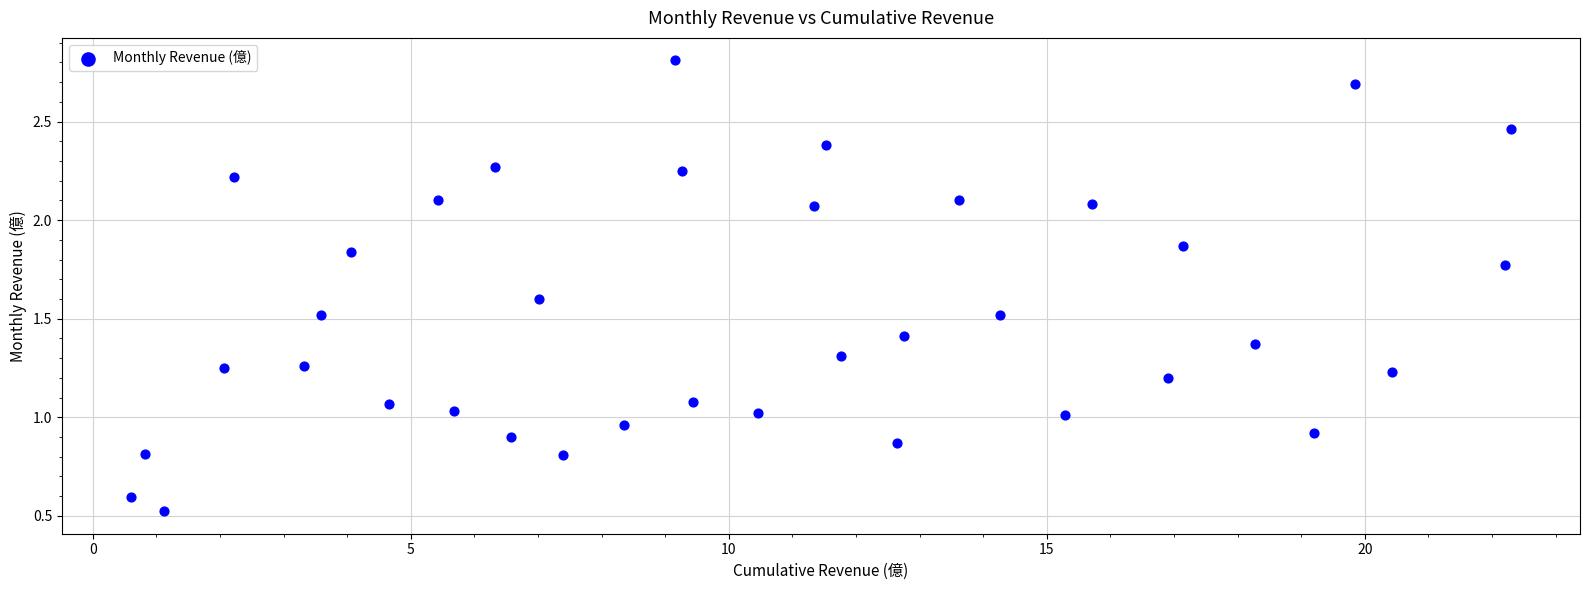

What is the range of X values (max minus min)?

21.7